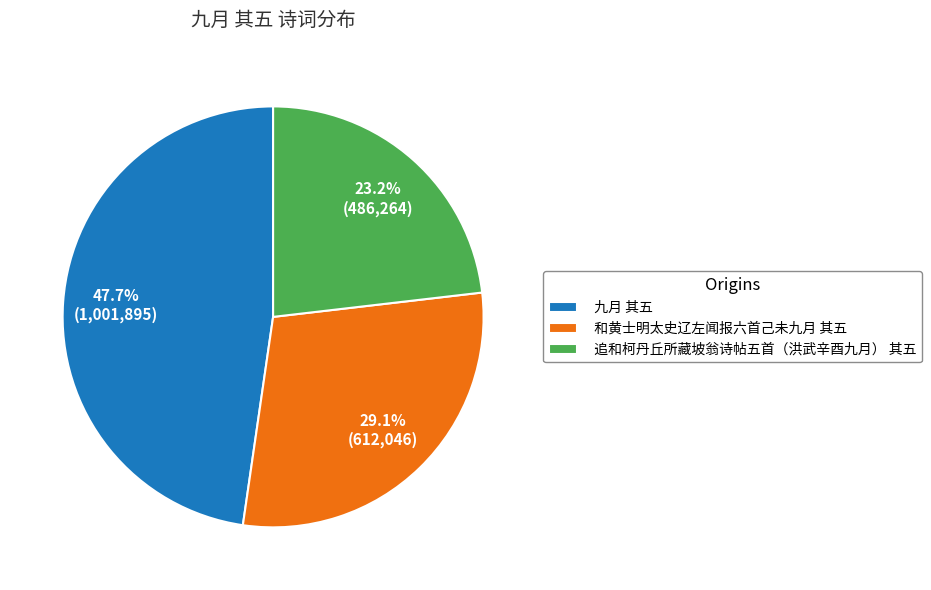

The 和黄士明太史辽左闻报六首己未九月 其五 slice represents 29% of the pie. True or false?

True